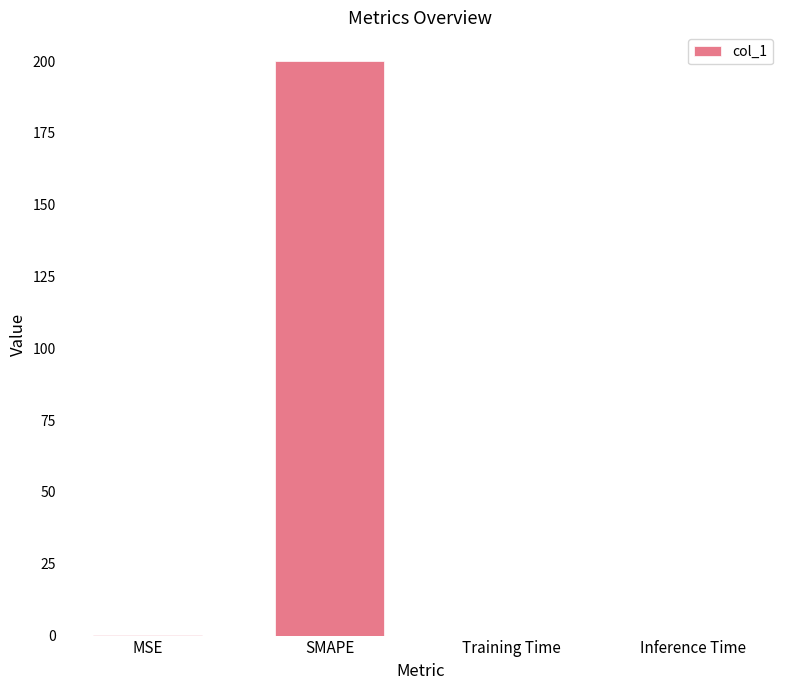

What is the greatest value displayed?

200.0